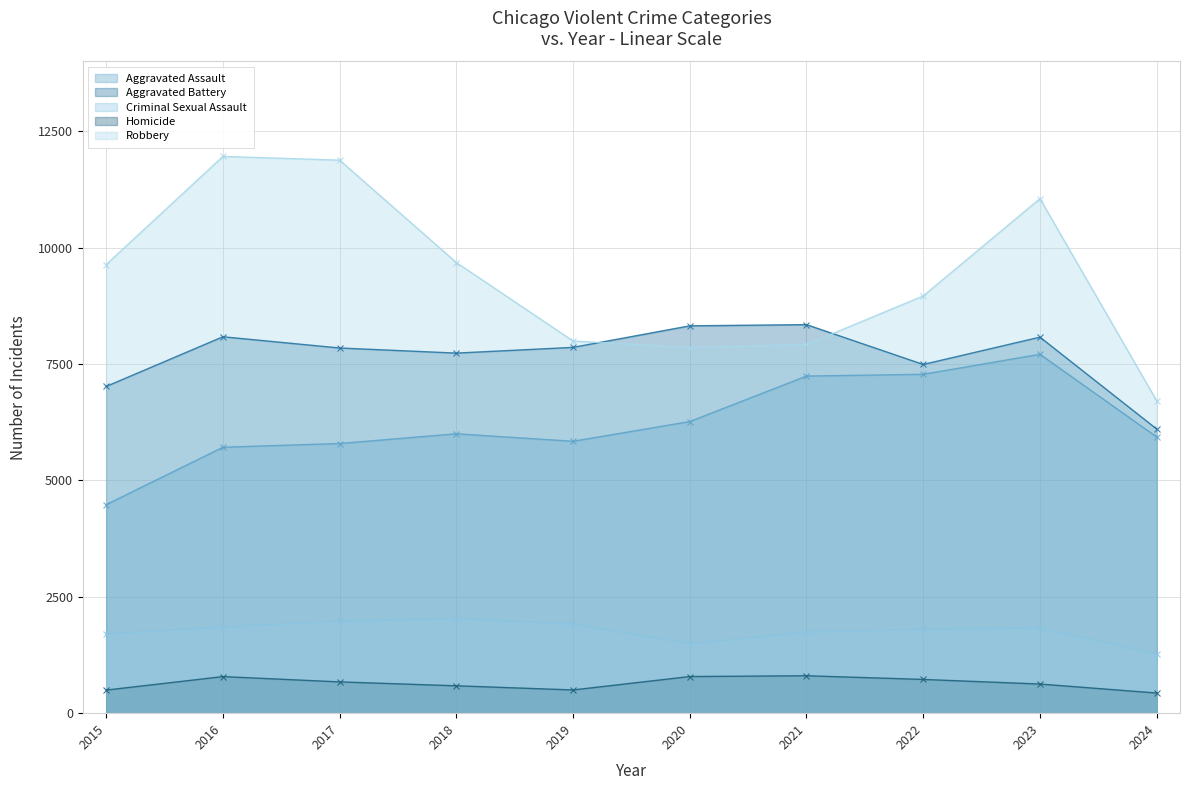

How many values in the Homicide series are below 672?

5